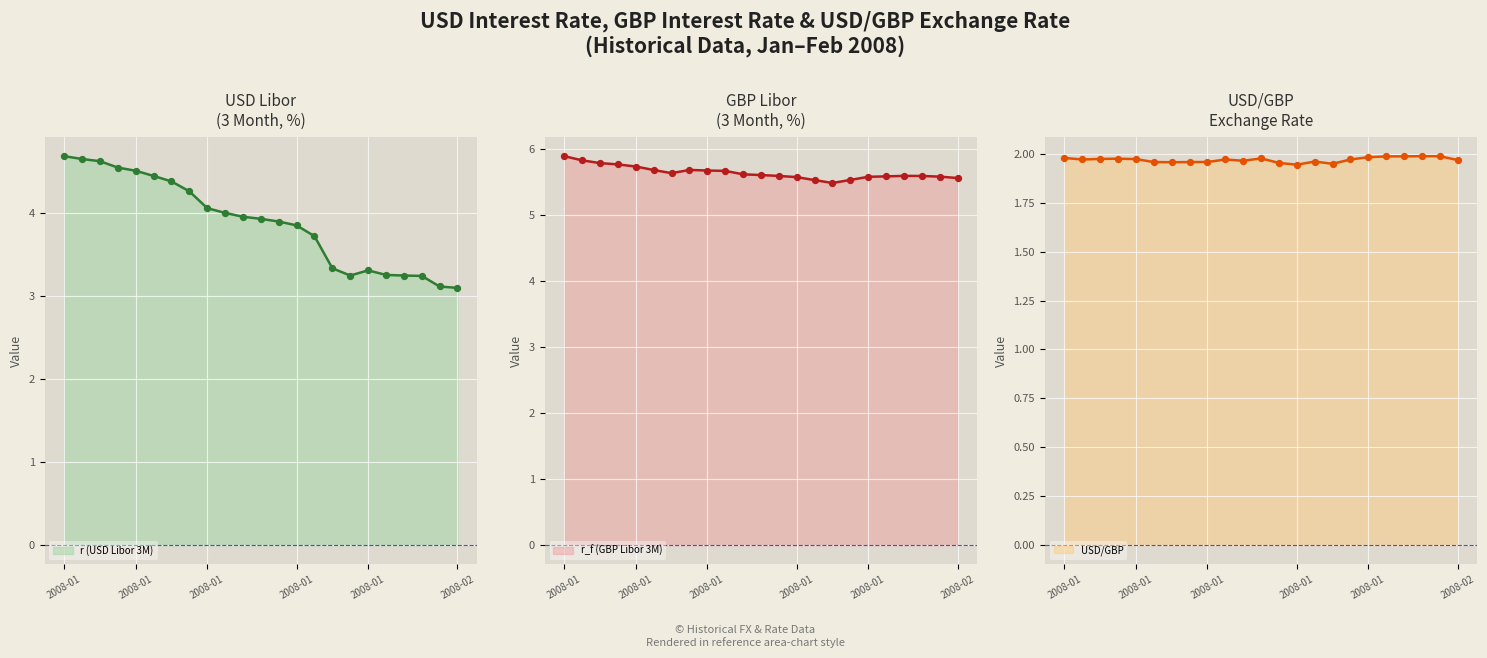

Which series has the largest total across all categories?

r_f (GBP Libor 3M)